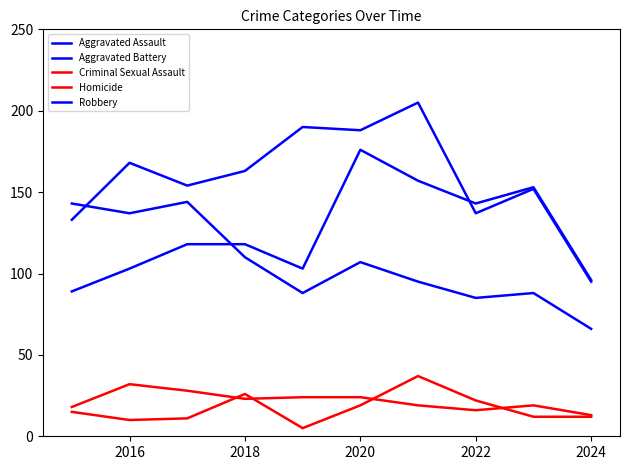

List the series in order of their peak value, lowest first.

Criminal Sexual Assault, Homicide, Robbery, Aggravated Assault, Aggravated Battery